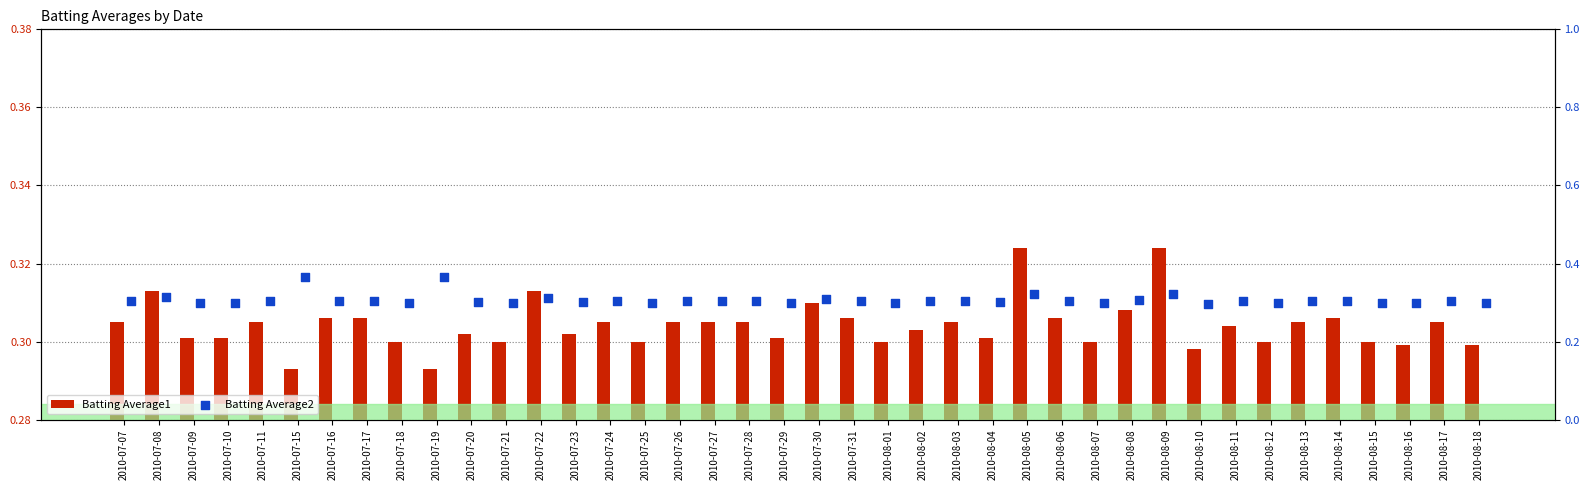

At how many categories does at least one series exceed 0?

40